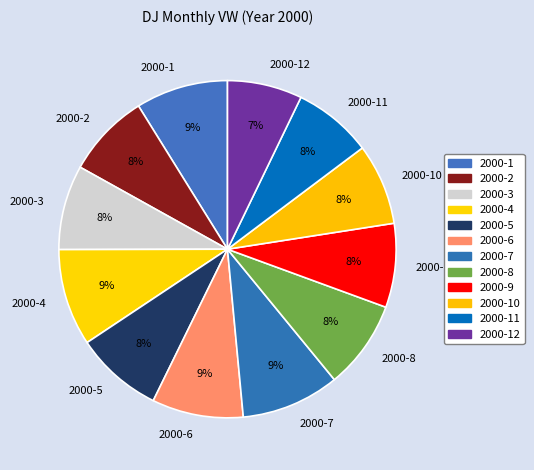

Is the sum of 2000-7 and 2000-1 greater than half?

No